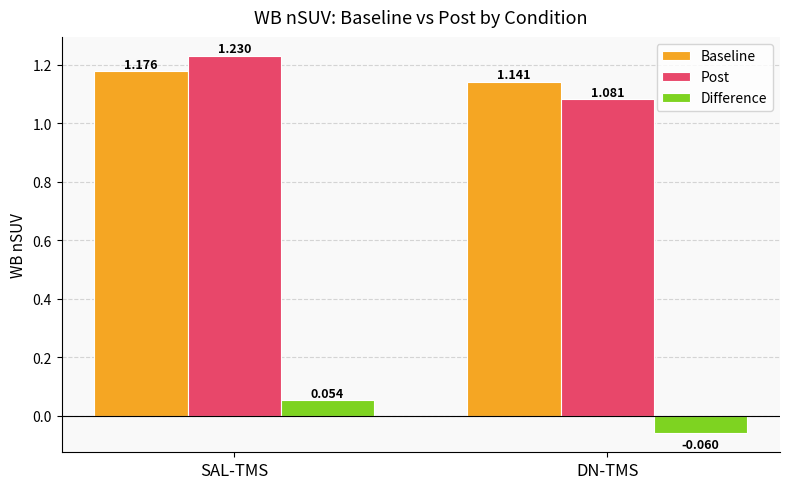

At which category is the sum across all series the highest?

SAL-TMS